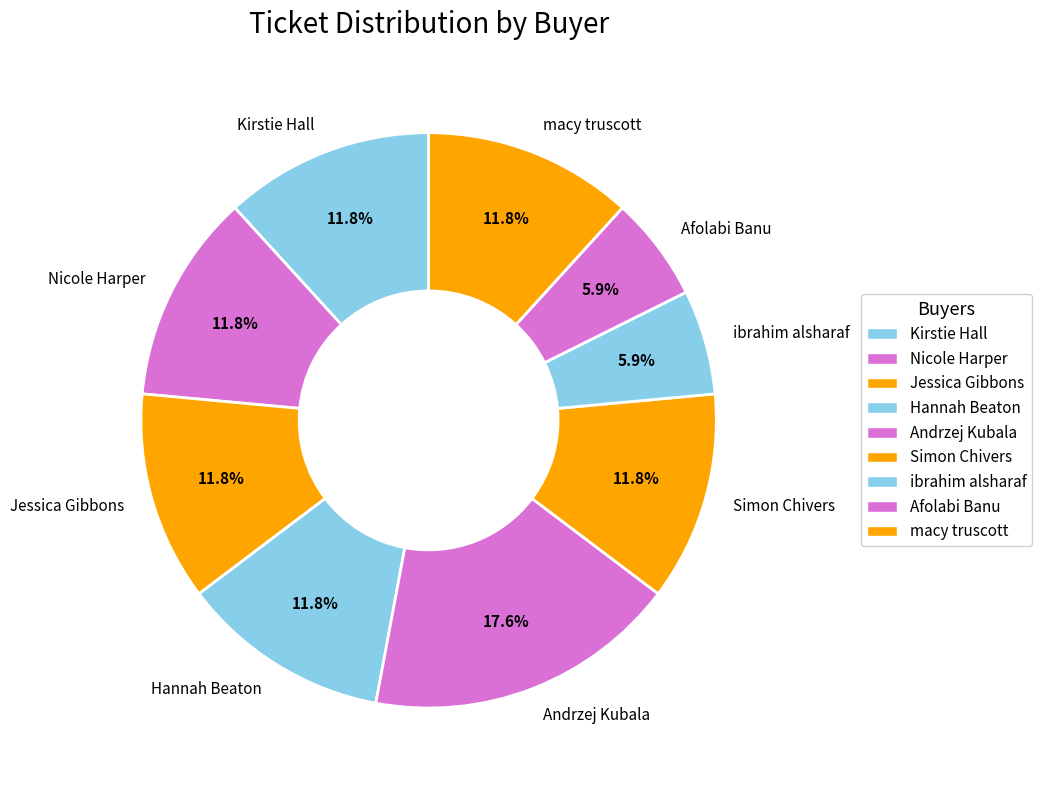

Which has a higher value, Afolabi Banu or Jessica Gibbons?

Jessica Gibbons